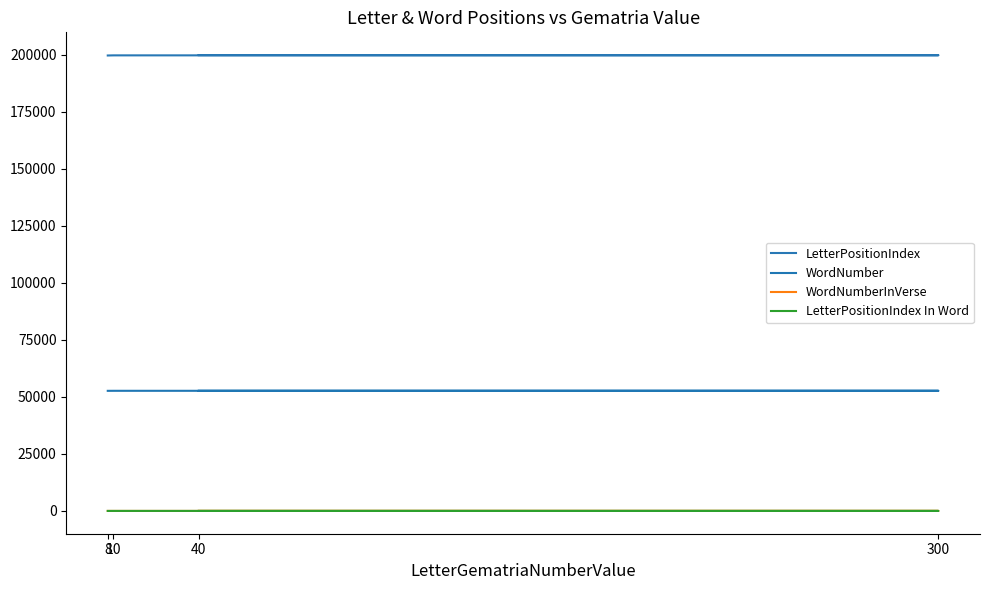

Reading right to left, transcribe all the data shown in this chart.

LetterPositionIndex: 8=199614	10=199667	300=199720	40=199773
WordNumber: 8=52636	10=52649	300=52662	40=52675
WordNumberInVerse: 8=6	10=2	300=7	40=20
LetterPositionIndex In Word: 8=1	10=6	300=2	40=2